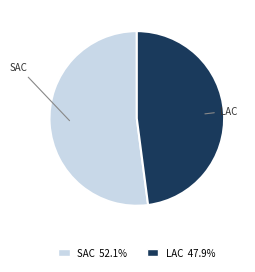

Does any single category account for the majority?

Yes